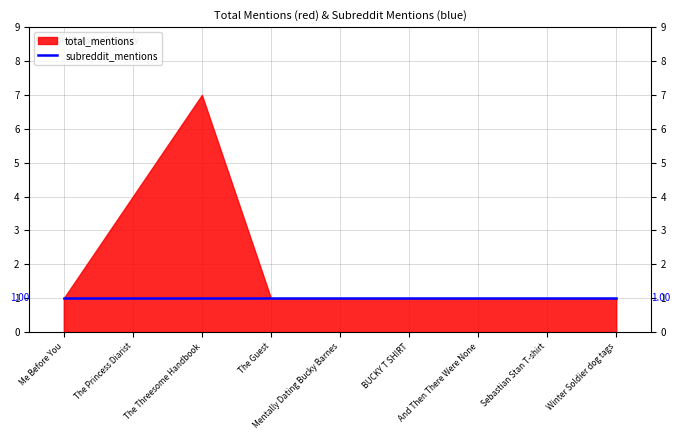

List the series in order of their overall mean, lowest first.

subreddit_mentions, total_mentions